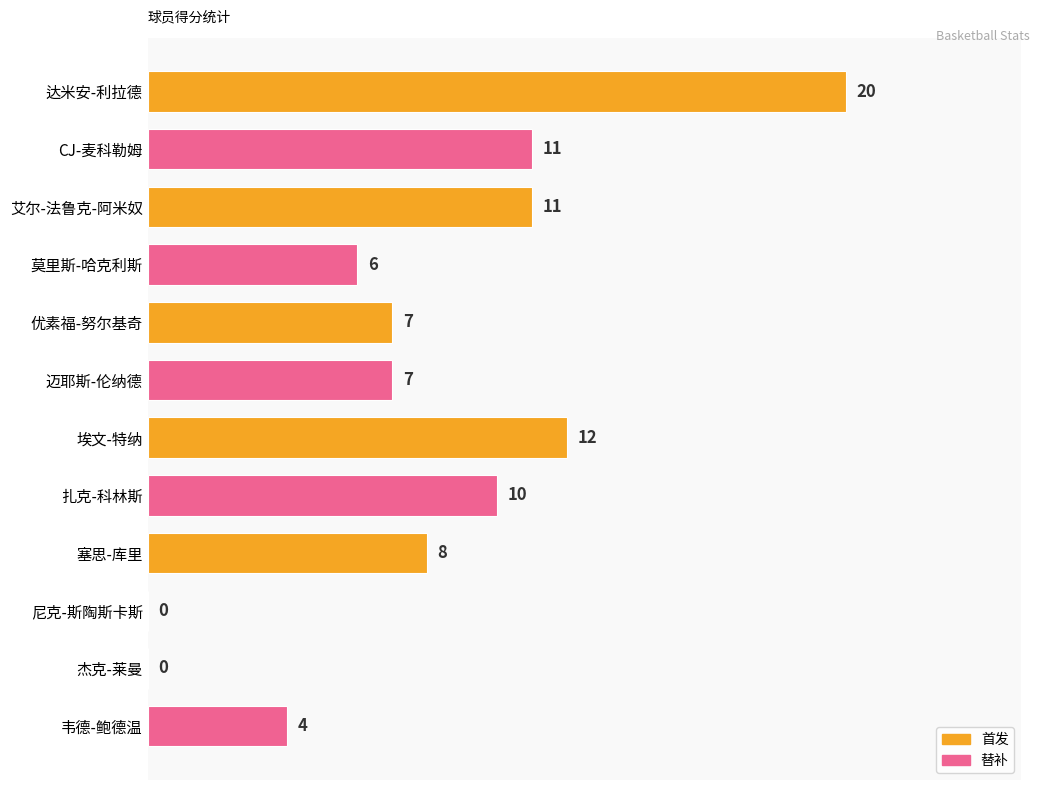

At which category does the chart reach its peak across all series?

达米安-利拉德